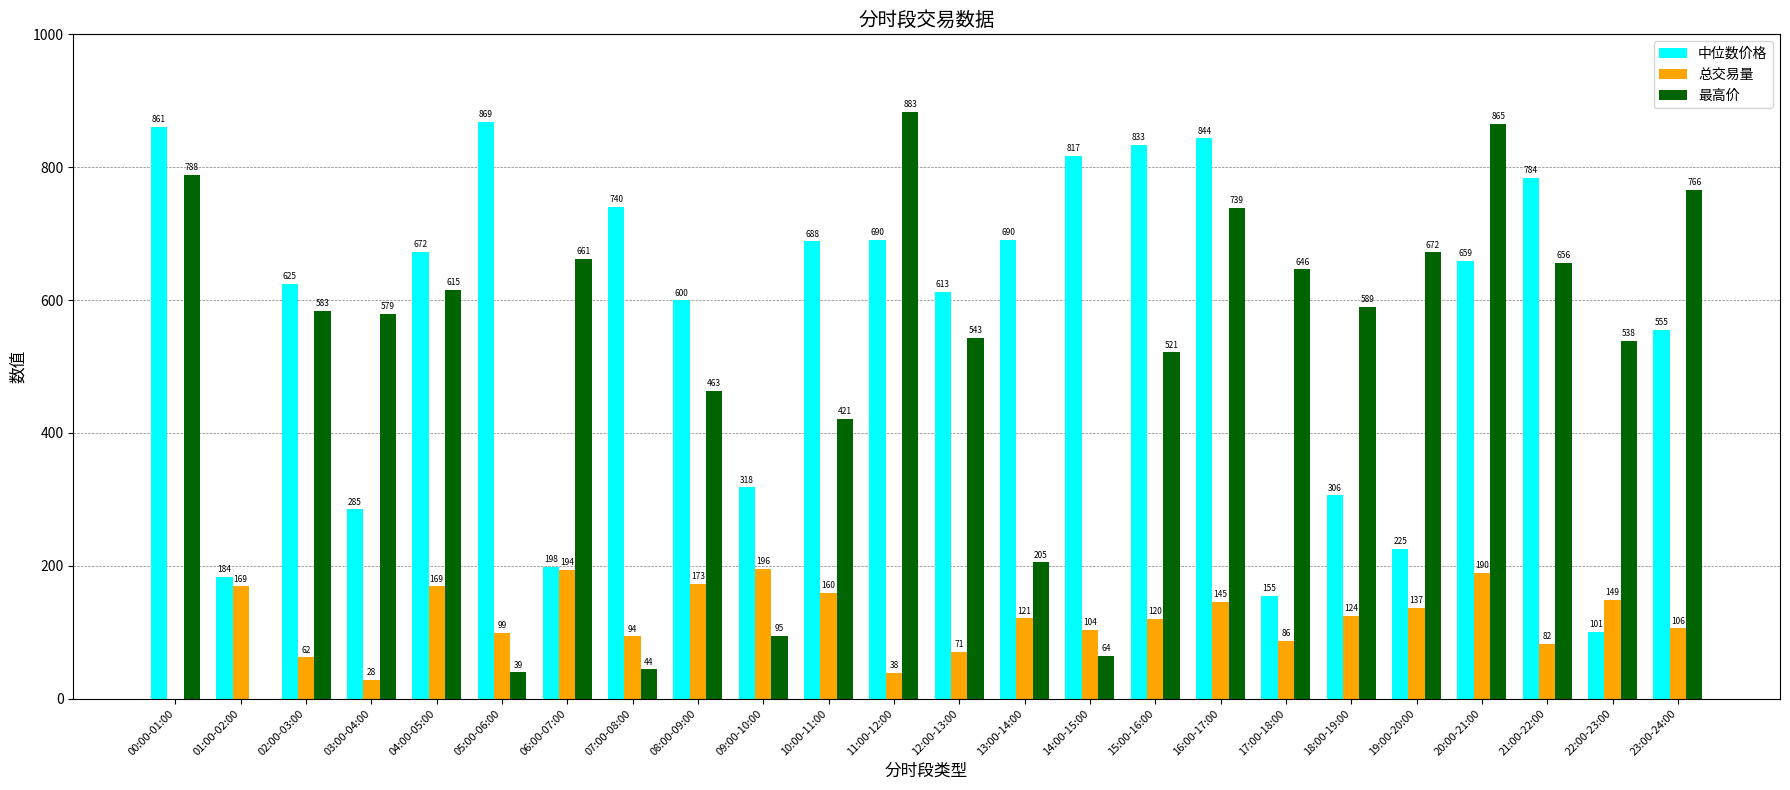

True or false: 中位数价格 has a value of 374.4 at 03:00-04:00.

False